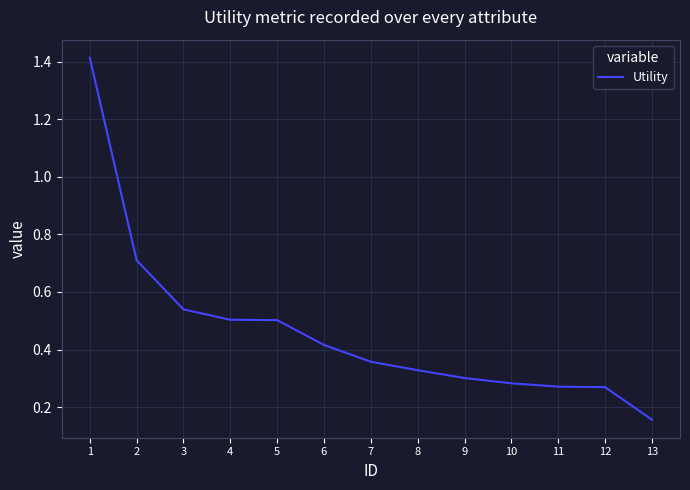

What is the change in value from 1 to 10?

-1.1